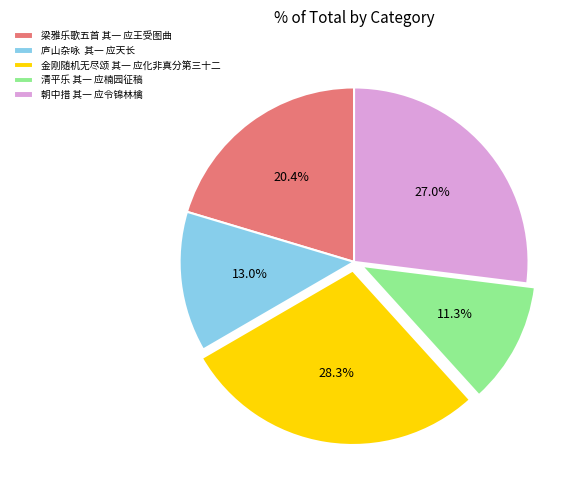

What is the ratio of the value at 金刚随机无尽颂 其一 应化非真分第三十二 to the value at 清平乐 其一 应楠园征稿?

2.5